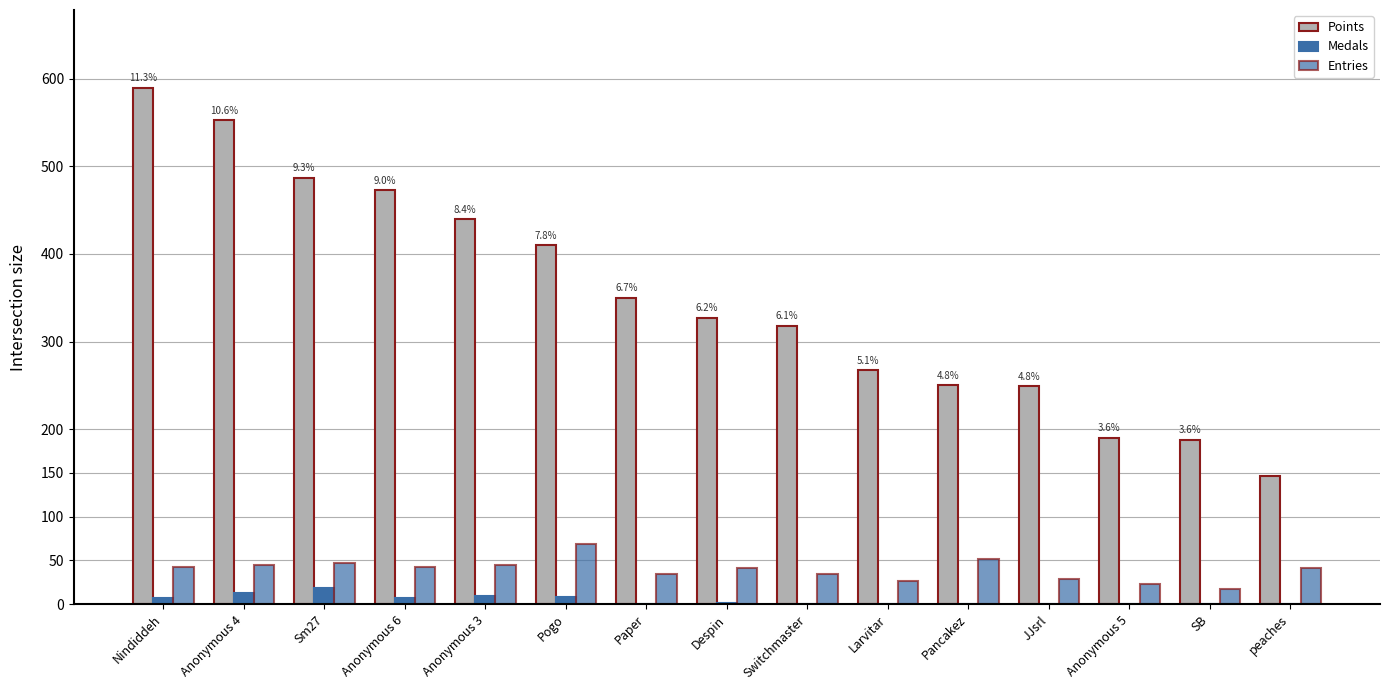

What is the average value of the Medals series?

4